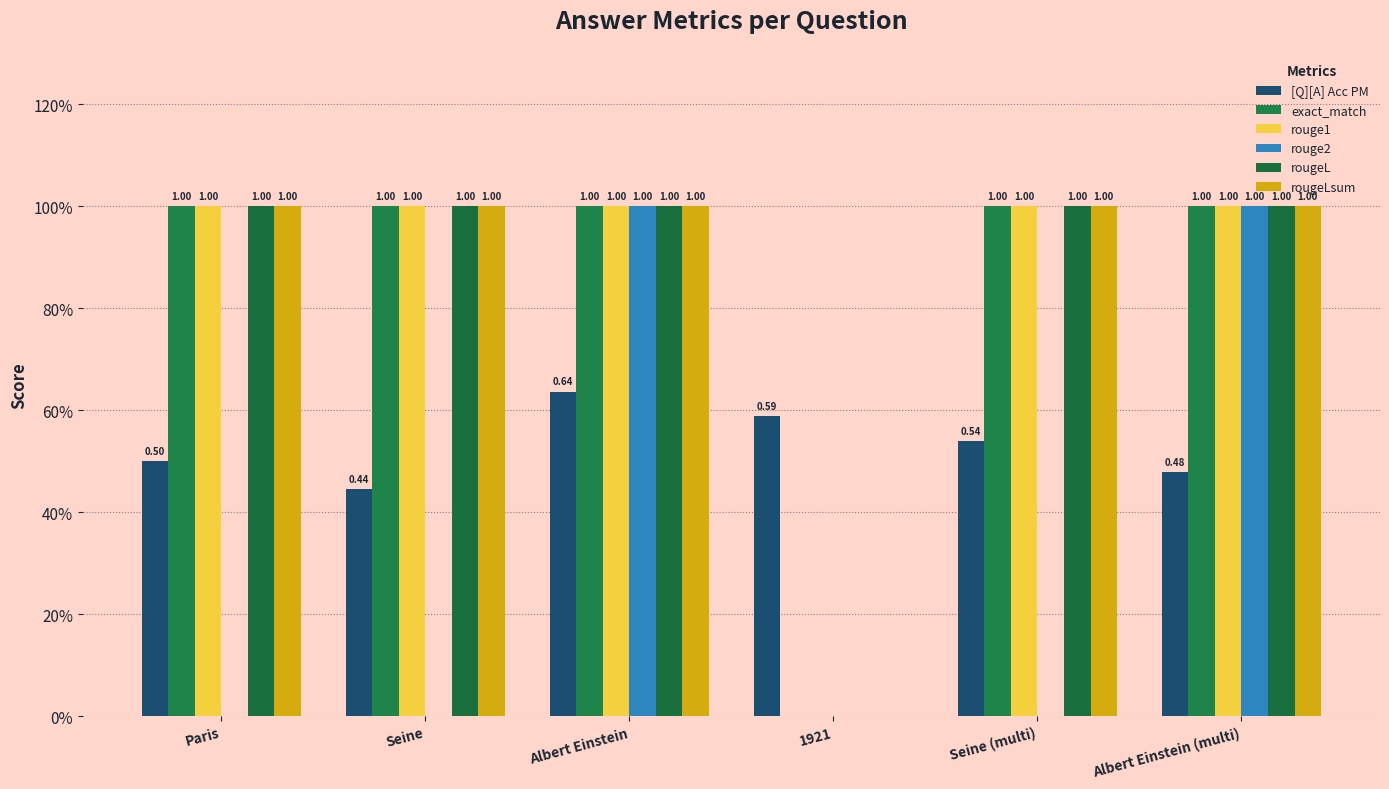

Reading right to left, transcribe all the data shown in this chart.

[Q][A] Acc PM: 0.5	0.5	0.6	0.6	0.4	0.5
exact_match: 1.0	1.0	0.0	1.0	1.0	1.0
rouge1: 1.0	1.0	0.0	1.0	1.0	1.0
rouge2: 1.0	0.0	0.0	1.0	0.0	0.0
rougeL: 1.0	1.0	0.0	1.0	1.0	1.0
rougeLsum: 1.0	1.0	0.0	1.0	1.0	1.0